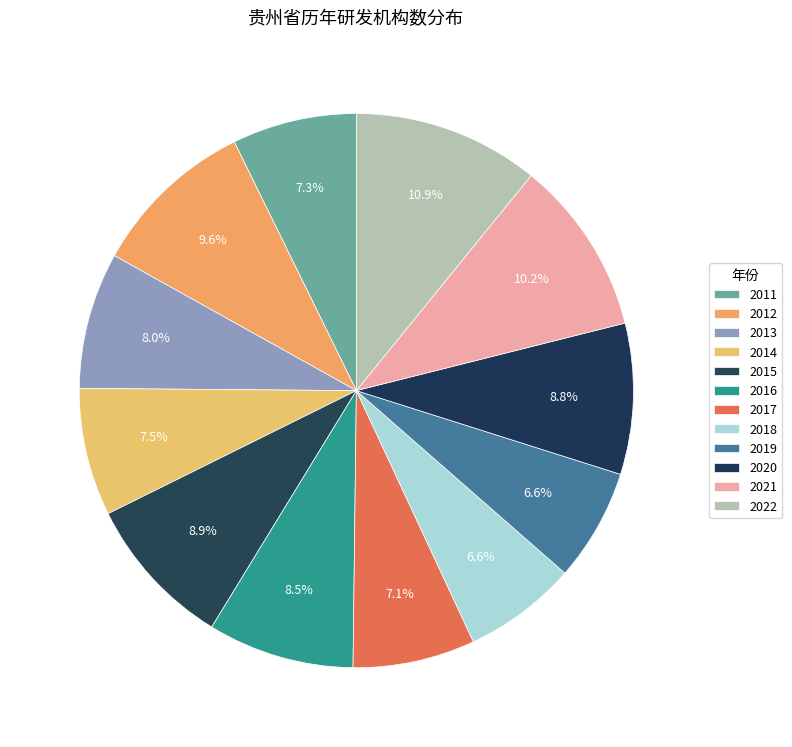

What is the ratio of the value at 2014 to the value at 2016?

0.9